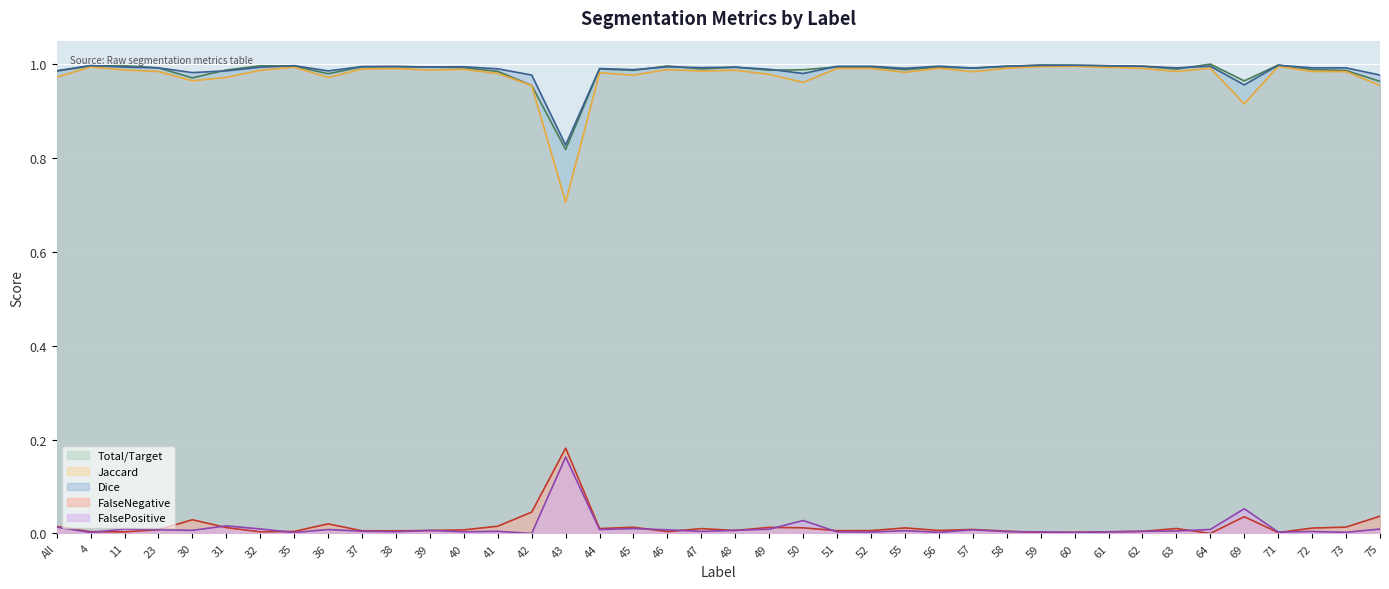

What is the sum of all Jaccard values?

39.0